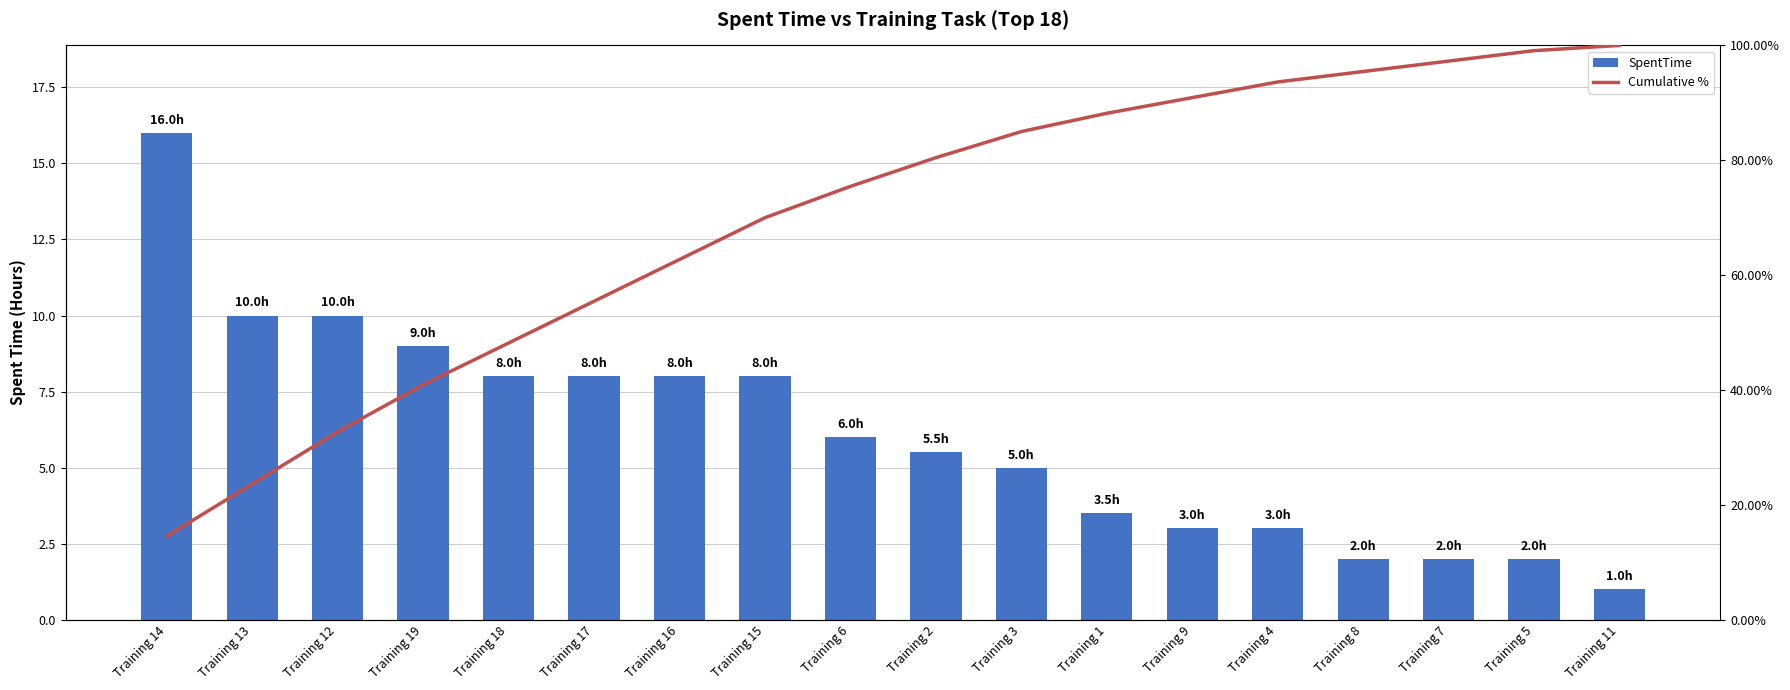

Read the SpentTime value at Training 2.

5.5